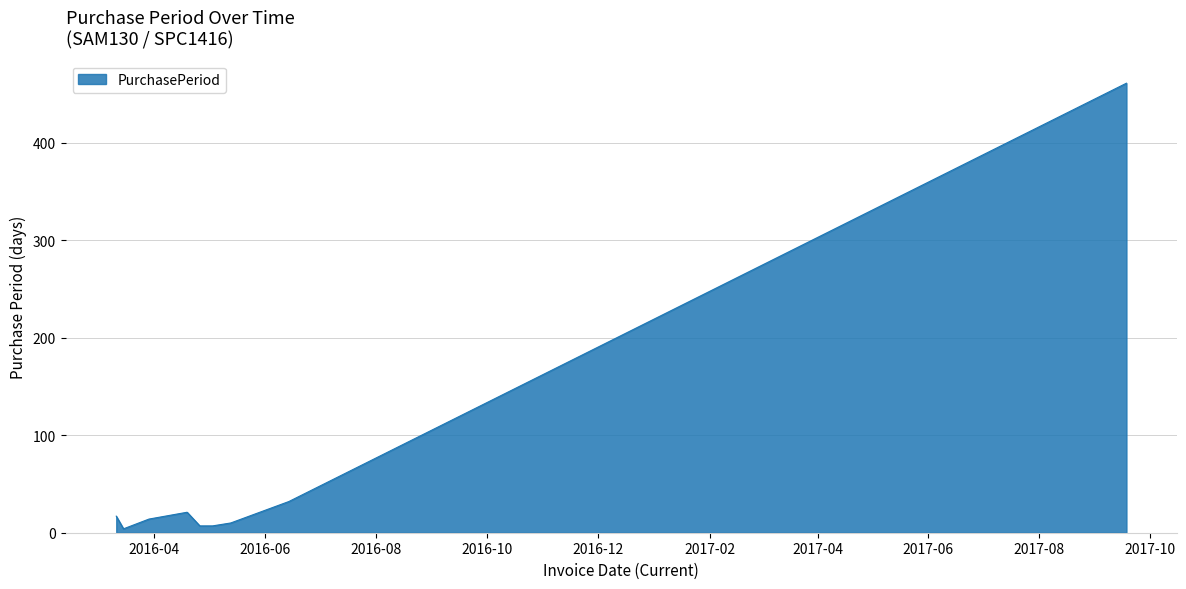

Count the number of data series in this chart.

1